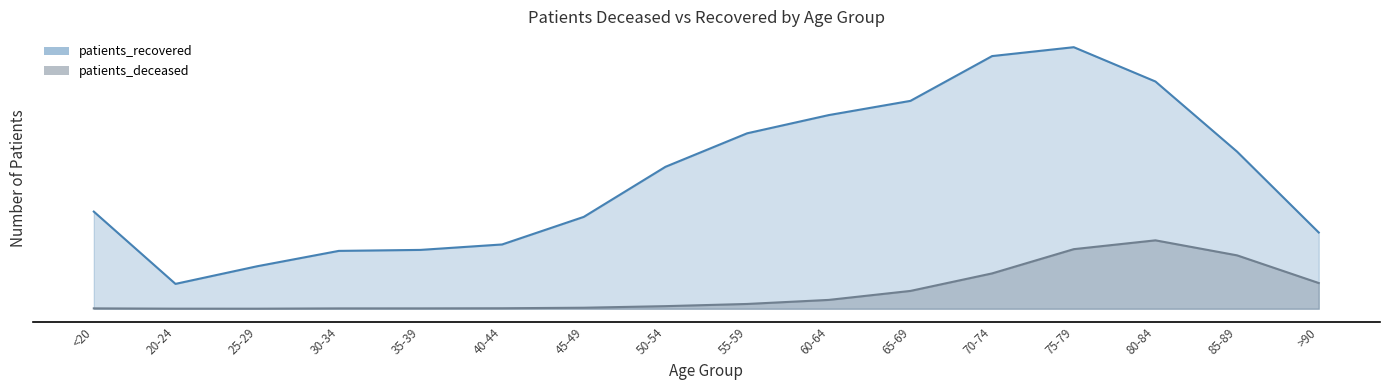

Reading right to left, what are all the values shown in this chart?

patients_deceased: >90=1236	85-89=2566	80-84=3288	75-79=2864	70-74=1699	65-69=857	60-64=425	55-59=230	50-54=125	45-49=49	40-44=24	35-39=18	30-34=17	25-29=3	20-24=4	<20=18
patients_recovered: >90=3664	85-89=7550	80-84=10922	75-79=12571	70-74=12144	65-69=9991	60-64=9308	55-59=8432	50-54=6822	45-49=4416	40-44=3090	35-39=2828	30-34=2781	25-29=2042	20-24=1195	<20=4669